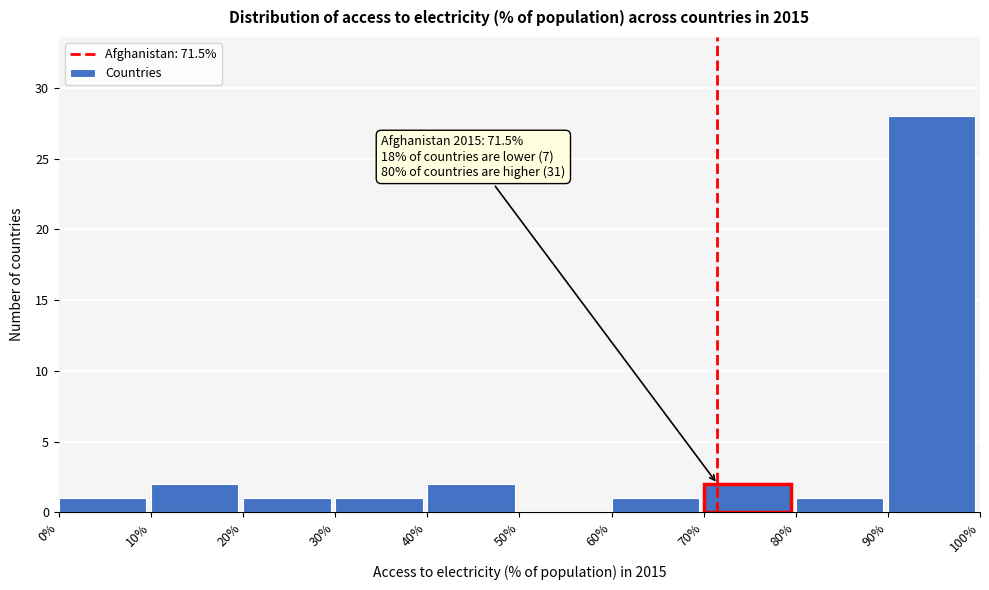

Which range on the x-axis has the tallest bar?

90% to 100%